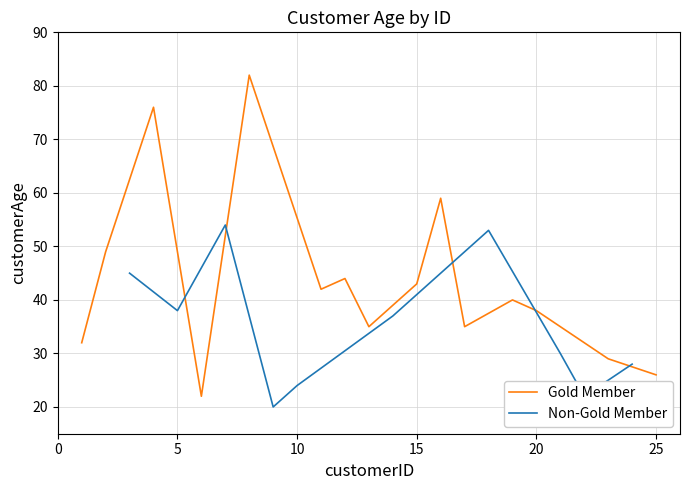

What is the lowest value of the Gold Member series?

22